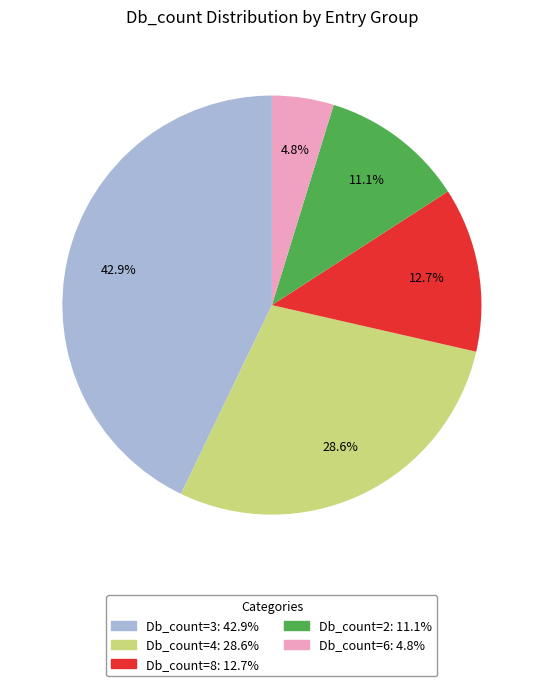

To the nearest percent, what is the difference between the largest and smallest slice percentages?

38%